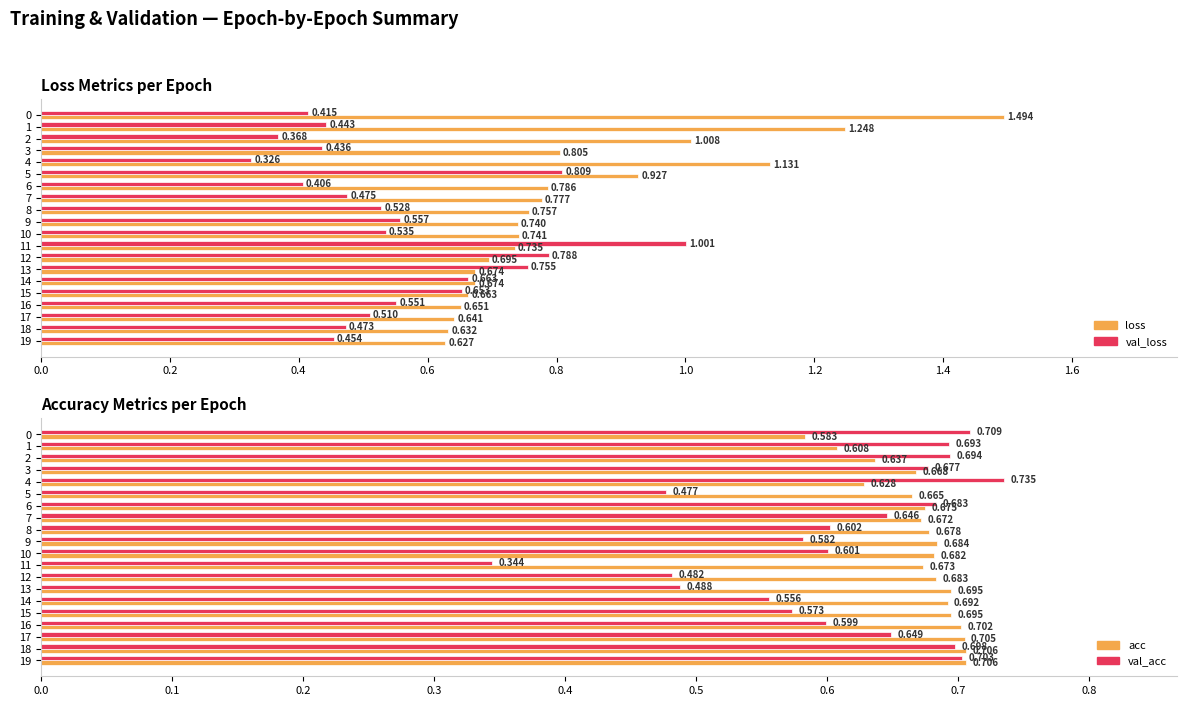

What is the difference between the highest and lowest values at 15?

0.1